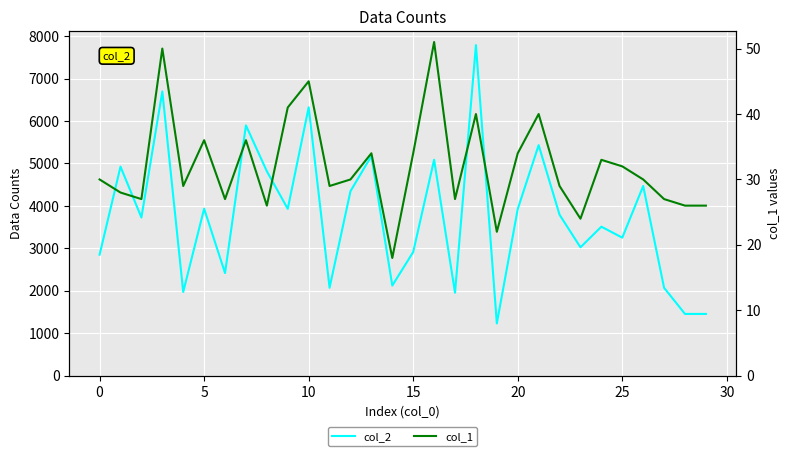

The value of col_2 at 19 is 1773. True or false?

False